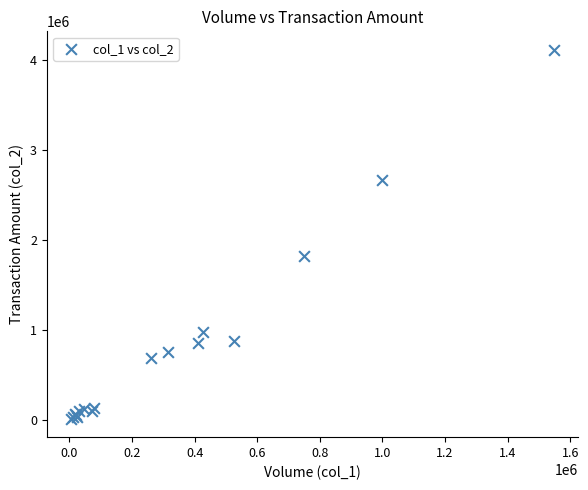

What Y value in the scatter plot is closest to 2066290?

1825030